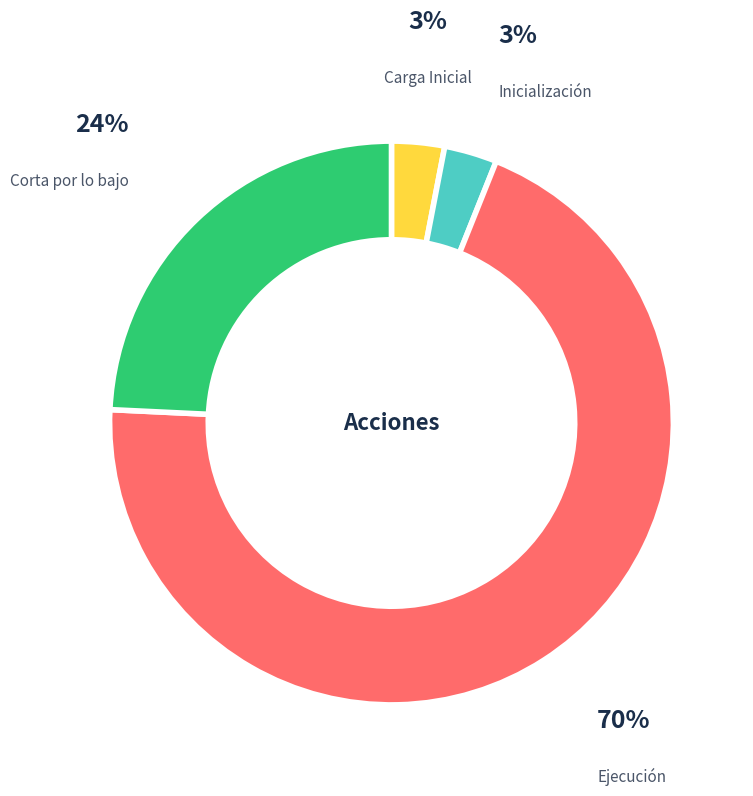

To the nearest percent, what is the difference between the largest and smallest slice percentages?

67%